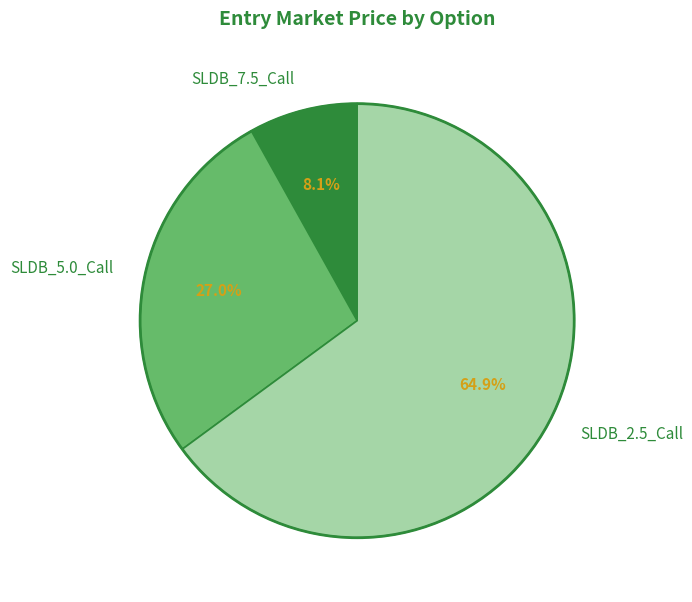

To the nearest percent, what is the average slice percentage?

33%